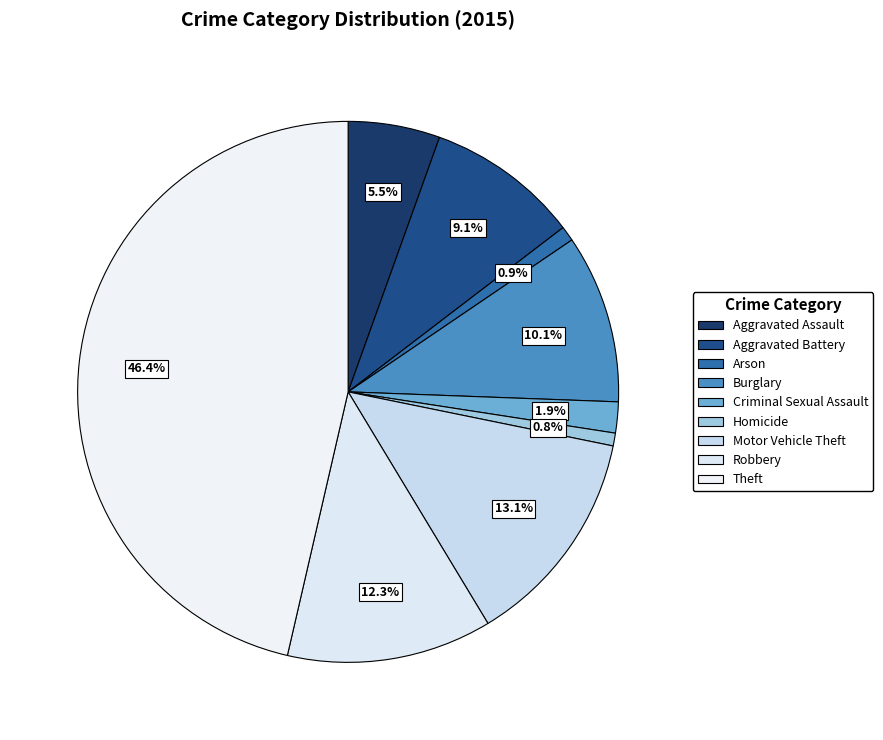

Is there any slice that represents more than half of the pie?

No